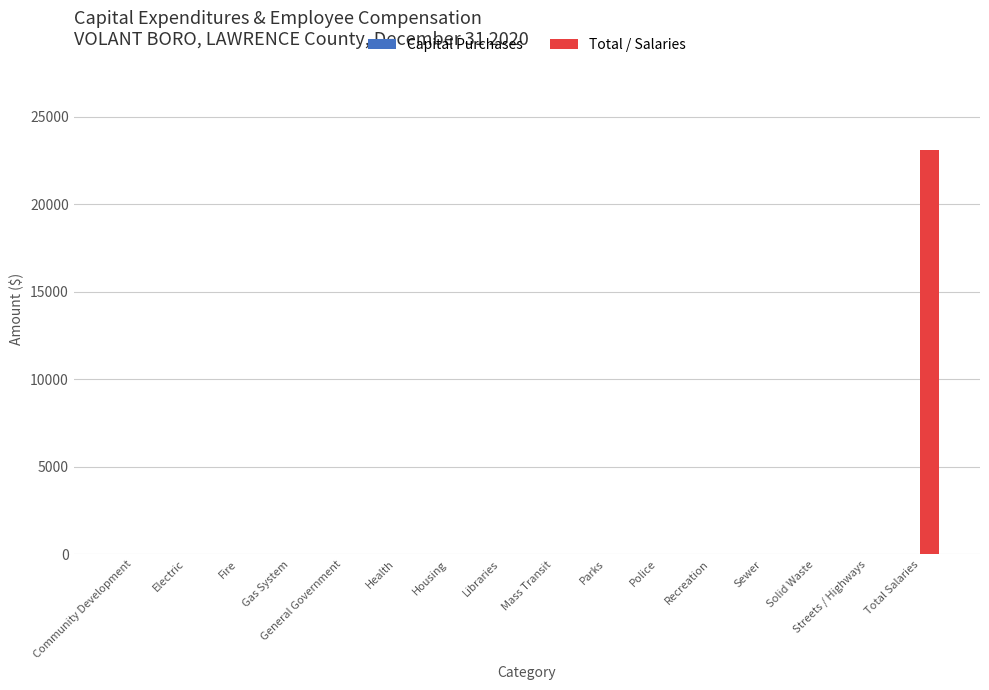

What is the greatest value displayed?

23125